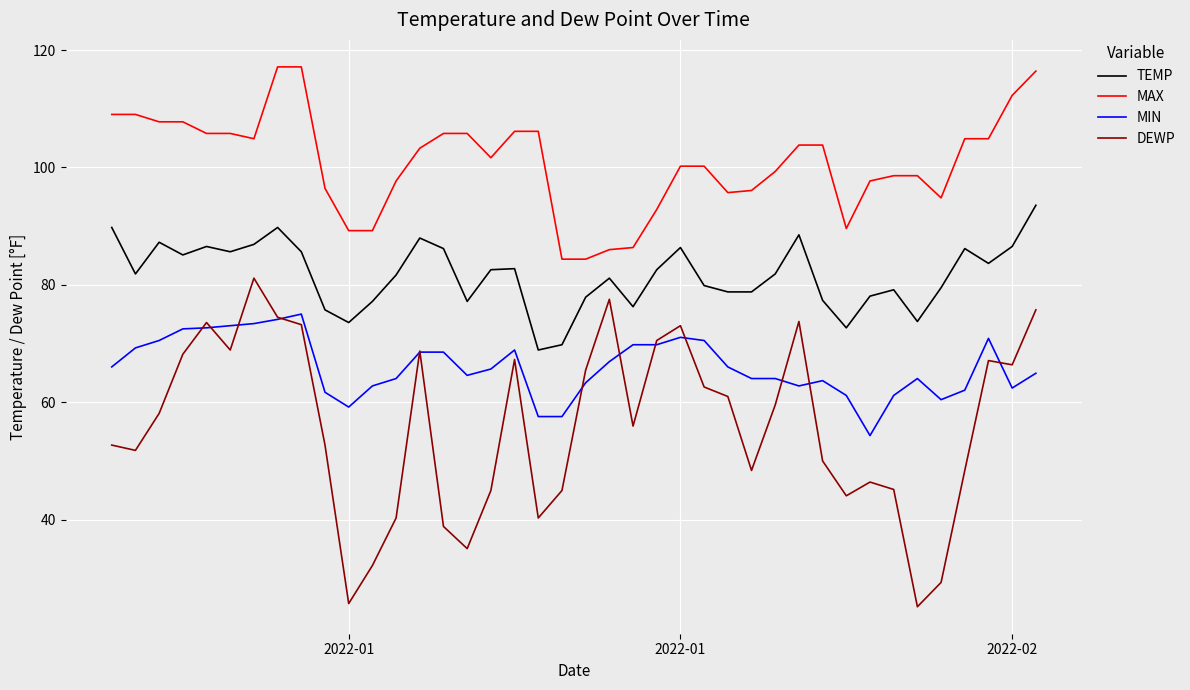

What is the maximum value shown in the chart?

117.1